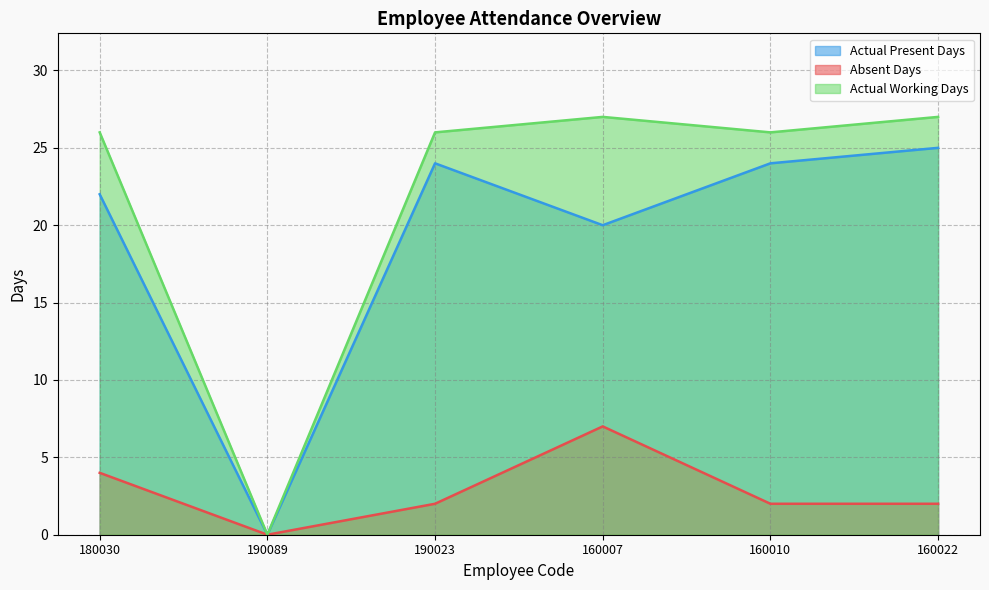

What is the maximum value for Actual Present Days?

25